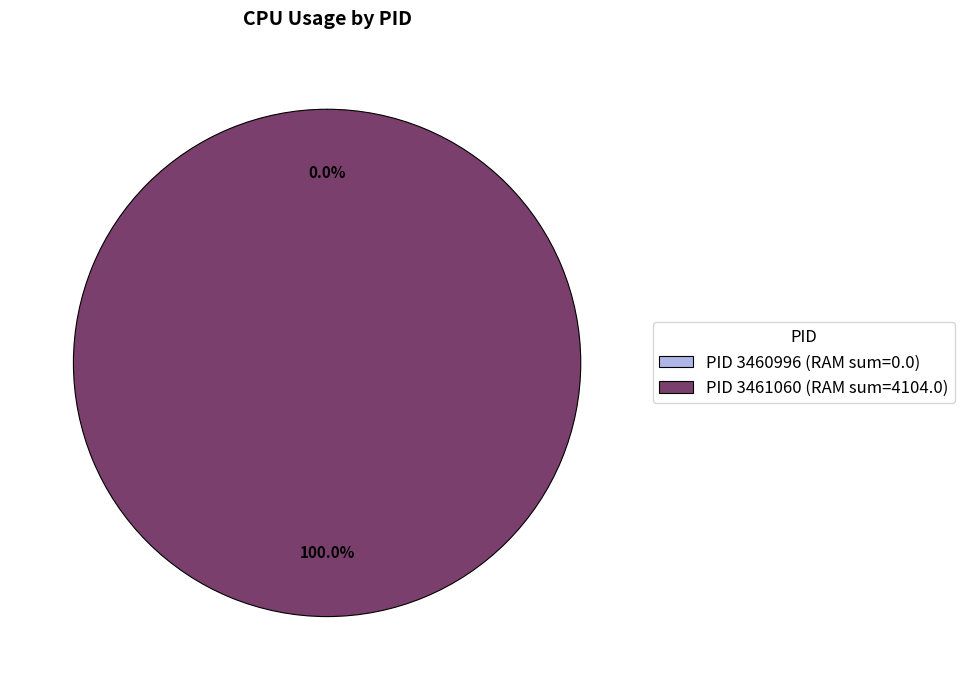

What is the largest slice in the pie chart?

PID 3461060 (RAM sum=4104.0)